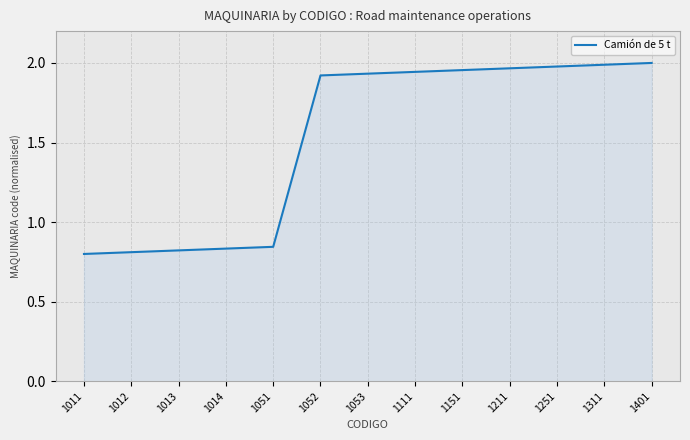

Does the chart display data point markers on the line(s)?

No